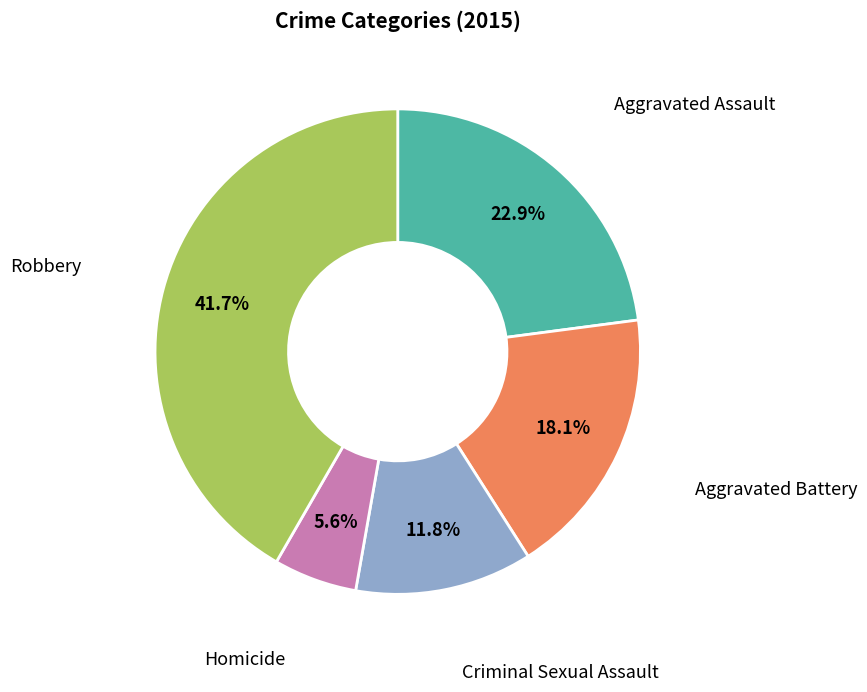

Is there a majority slice in this chart?

No